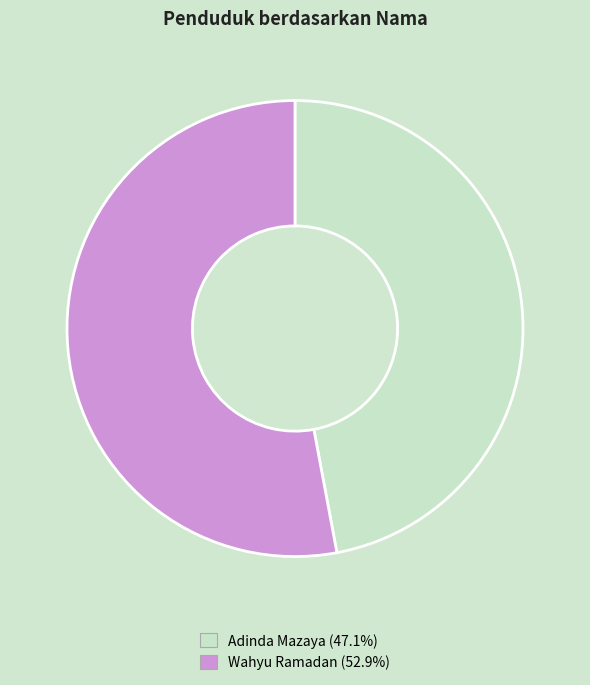

Count the number of slices in the pie.

2